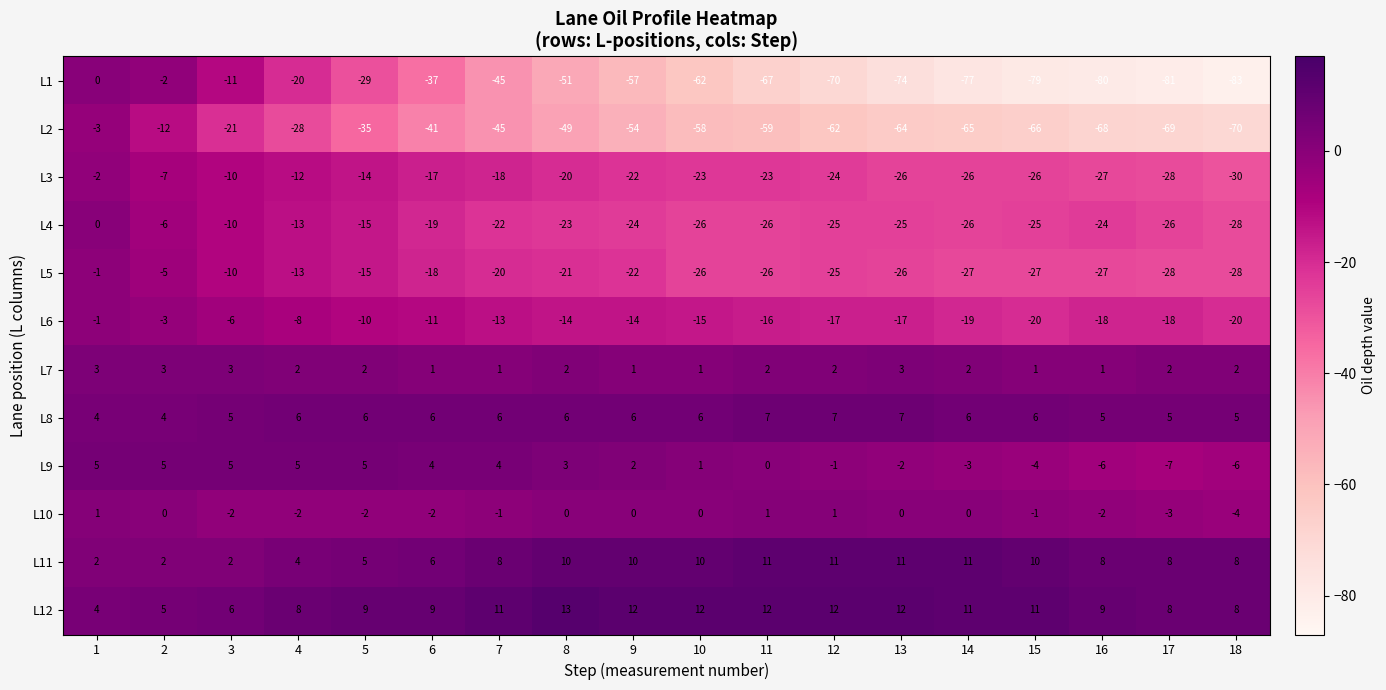

What is the greatest value displayed?

13